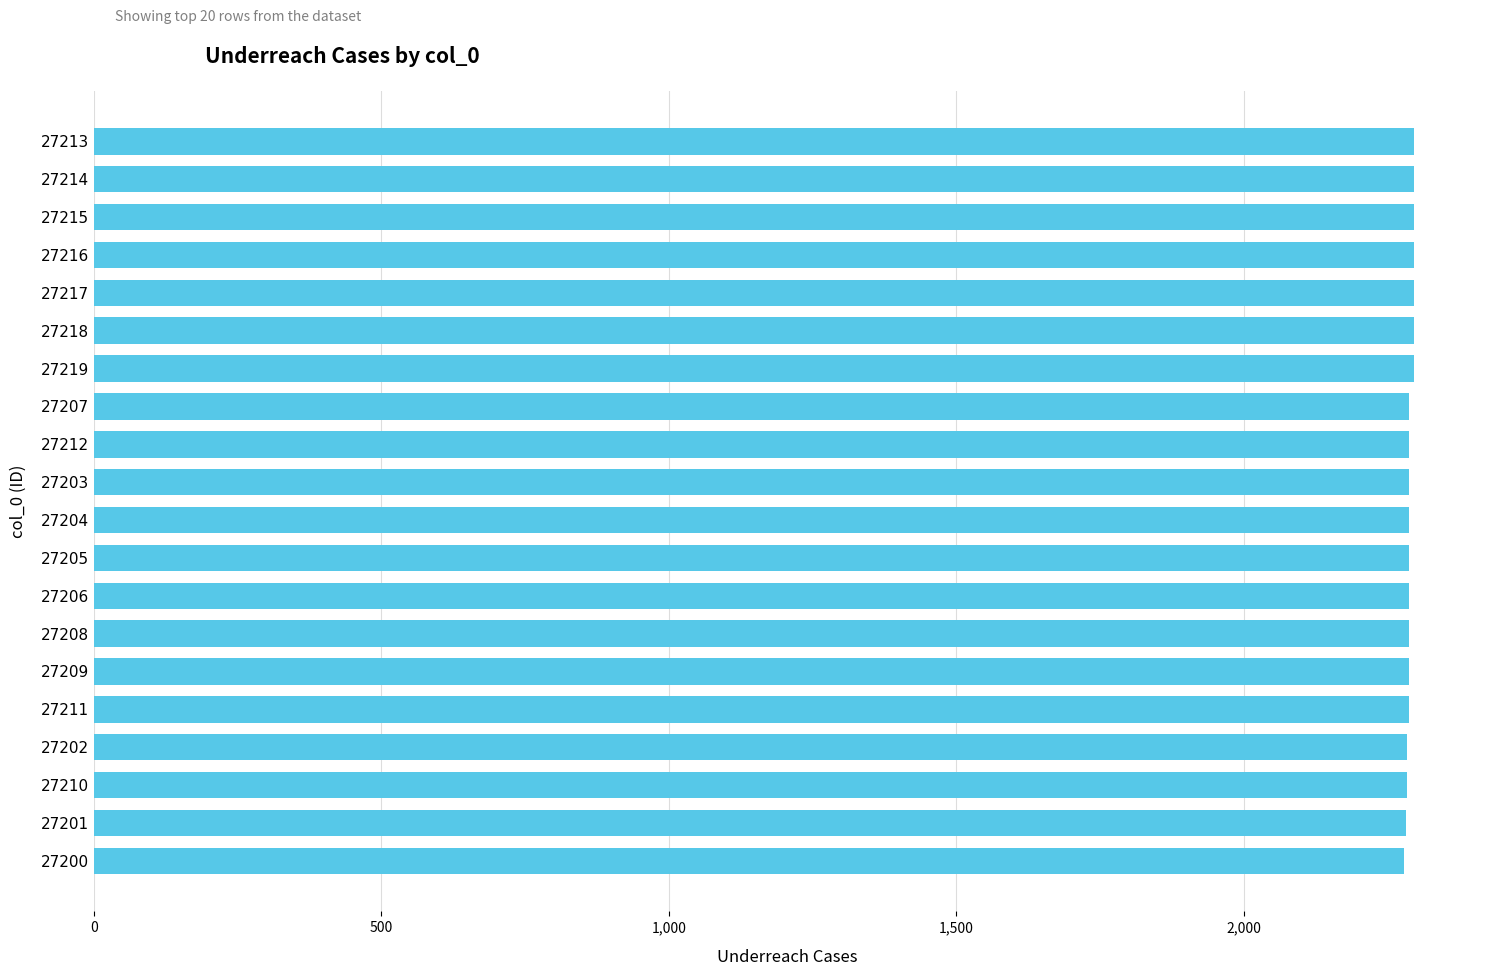

Approximately how many times larger is the value at 27203 compared to 27215?

1.0